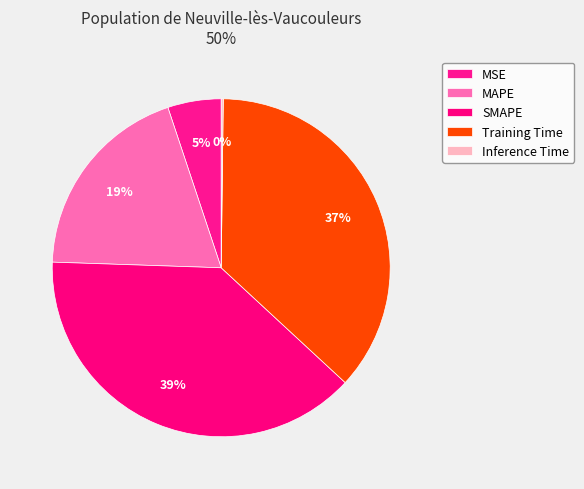

Combined, do Inference Time and MSE account for over 50%?

No